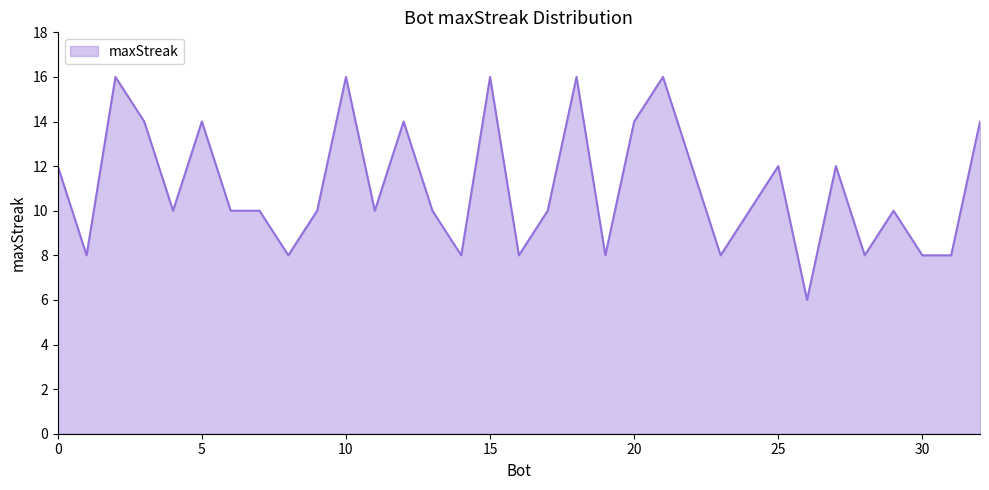

What is the smallest value displayed?

6